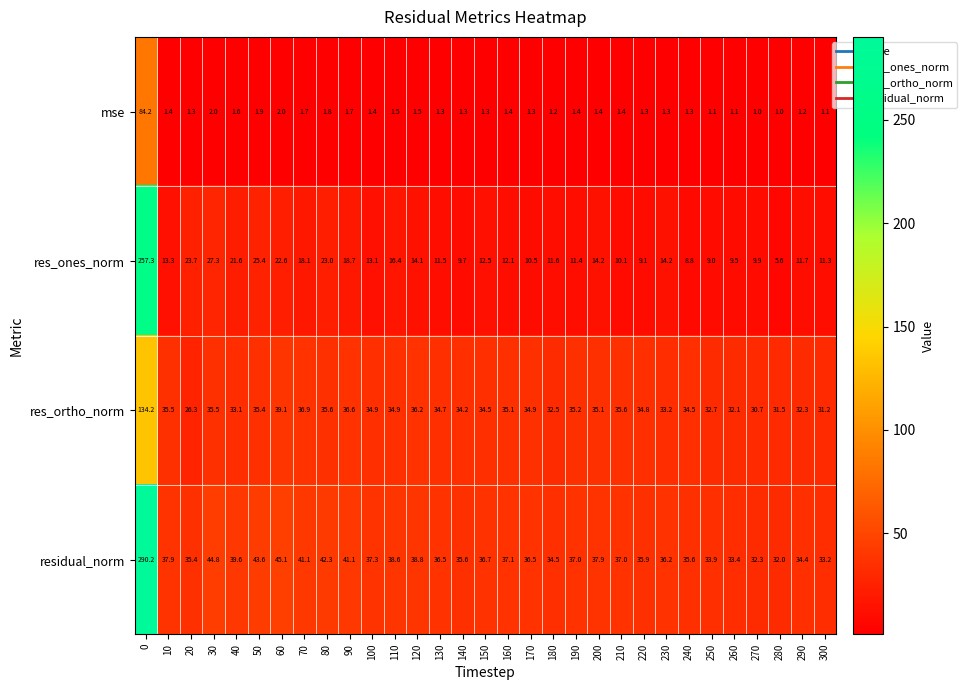

What is the difference between the residual_norm values at 190 and 30?

7.8